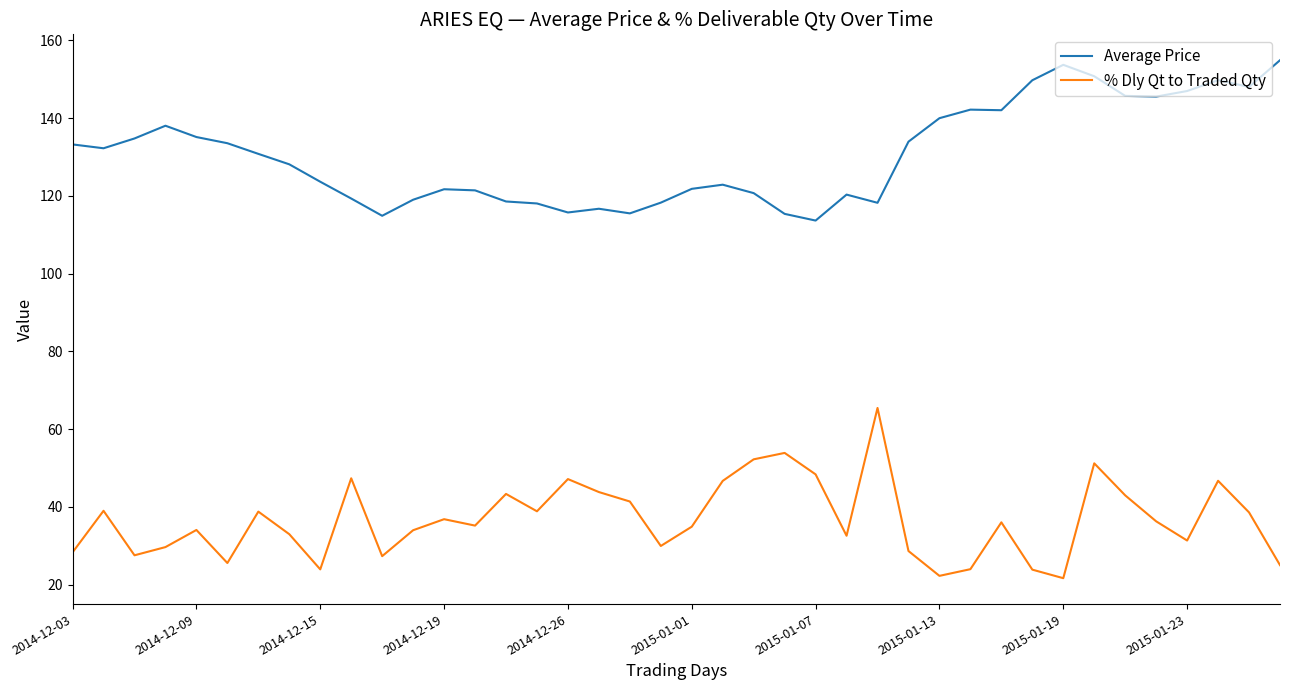

True or false: Average Price and % Dly Qt to Traded Qty intersect in this chart.

False